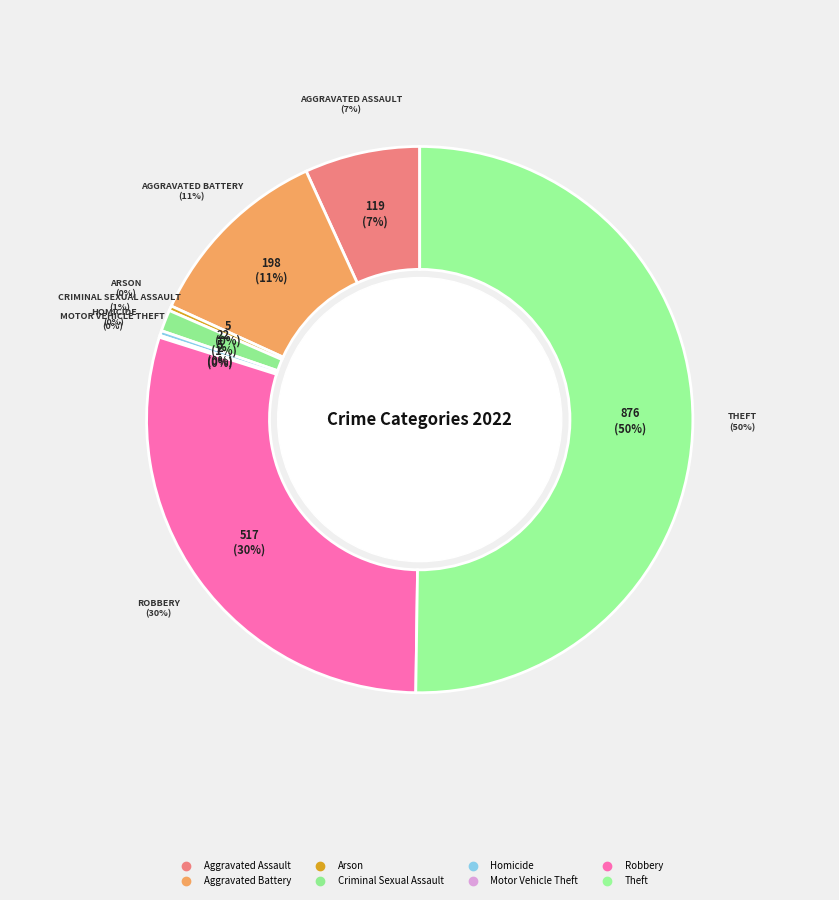

How many segments does this pie chart have?

8